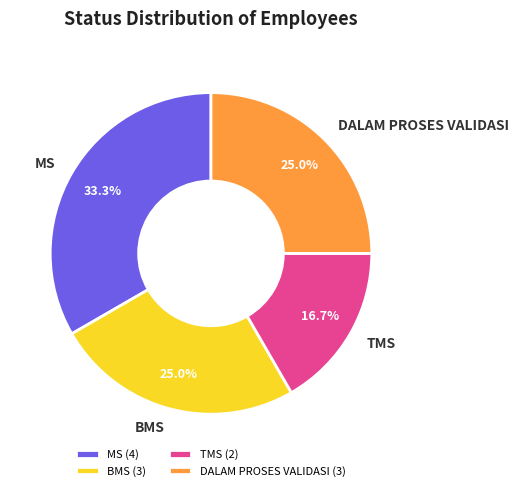

Is it true that TMS is 30% of the pie?

False